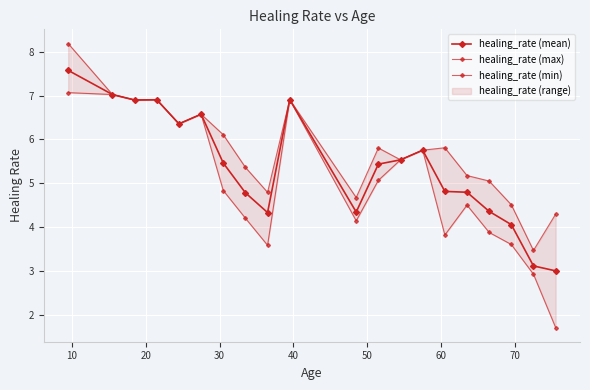

What is the highest value of the healing_rate (max) series?

8.2